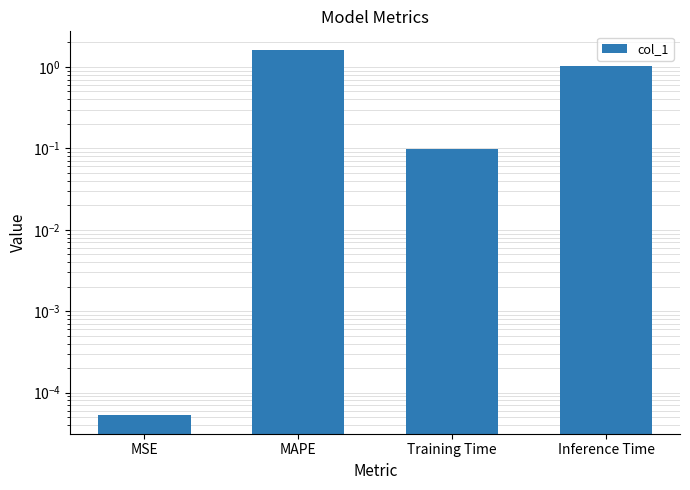

Which label corresponds to the smallest value in the chart?

MSE